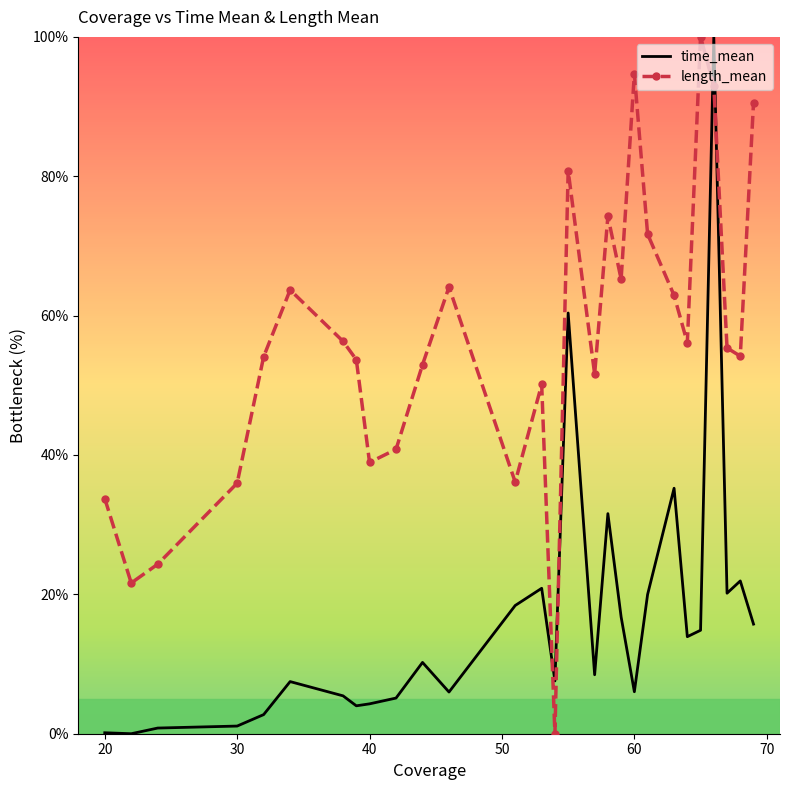

True or false: time_mean and length_mean intersect in this chart.

True